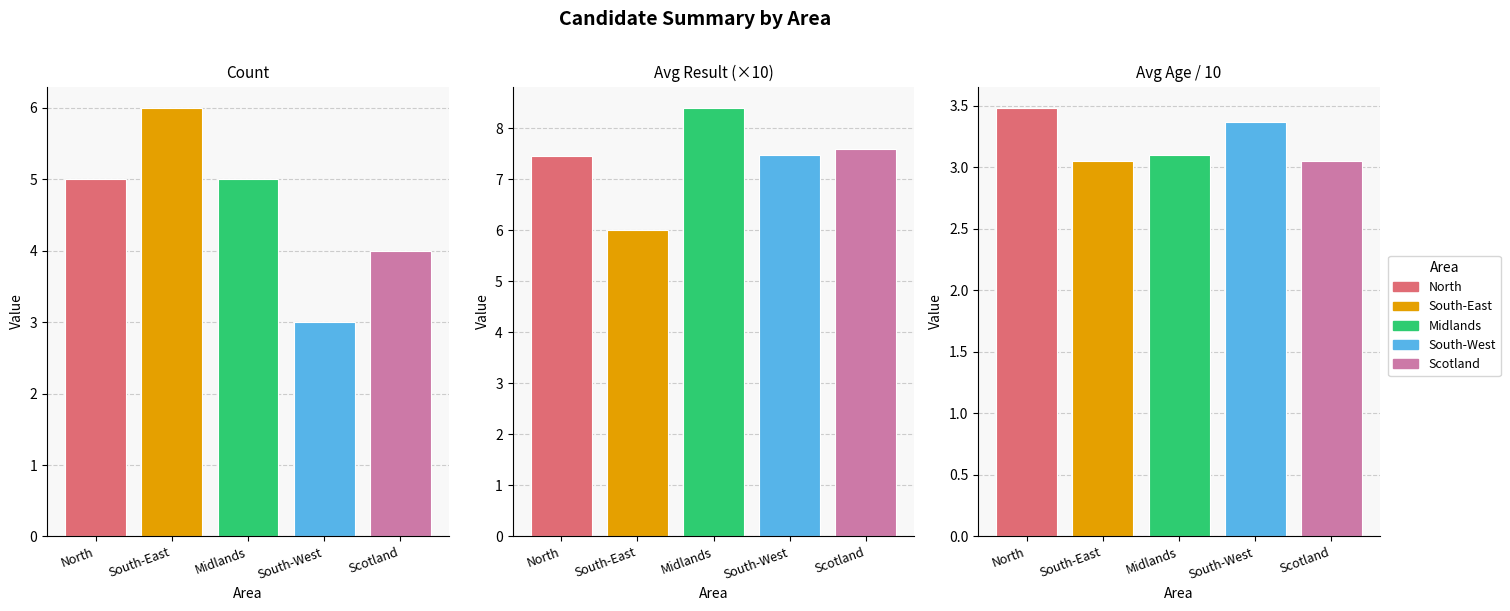

What is the difference between the Avg Age / 10 values at North and South-West?

0.1